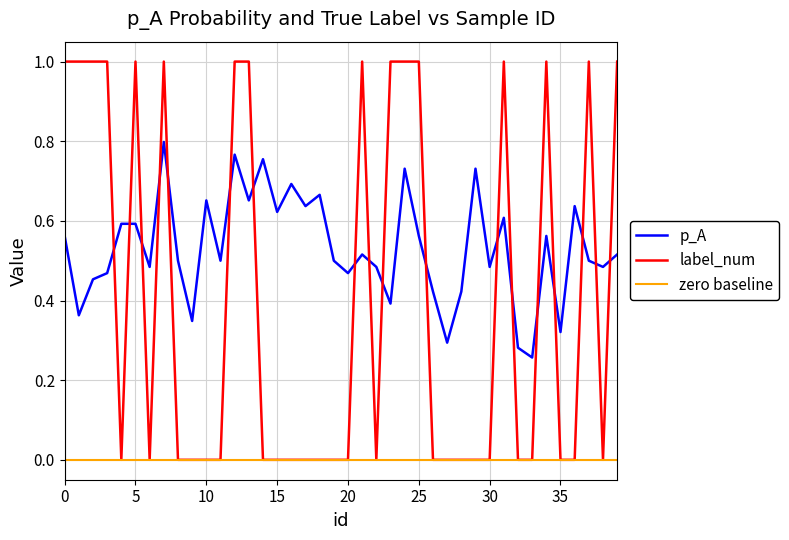

Which series has the largest total across all categories?

p_A